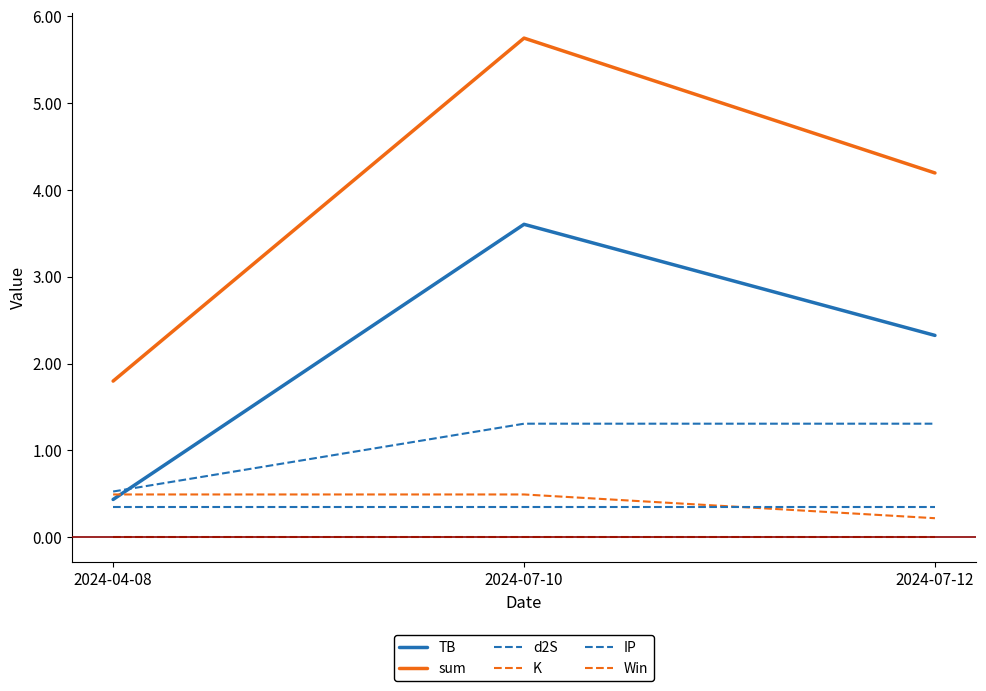

Does the chart have visible grid lines?

No